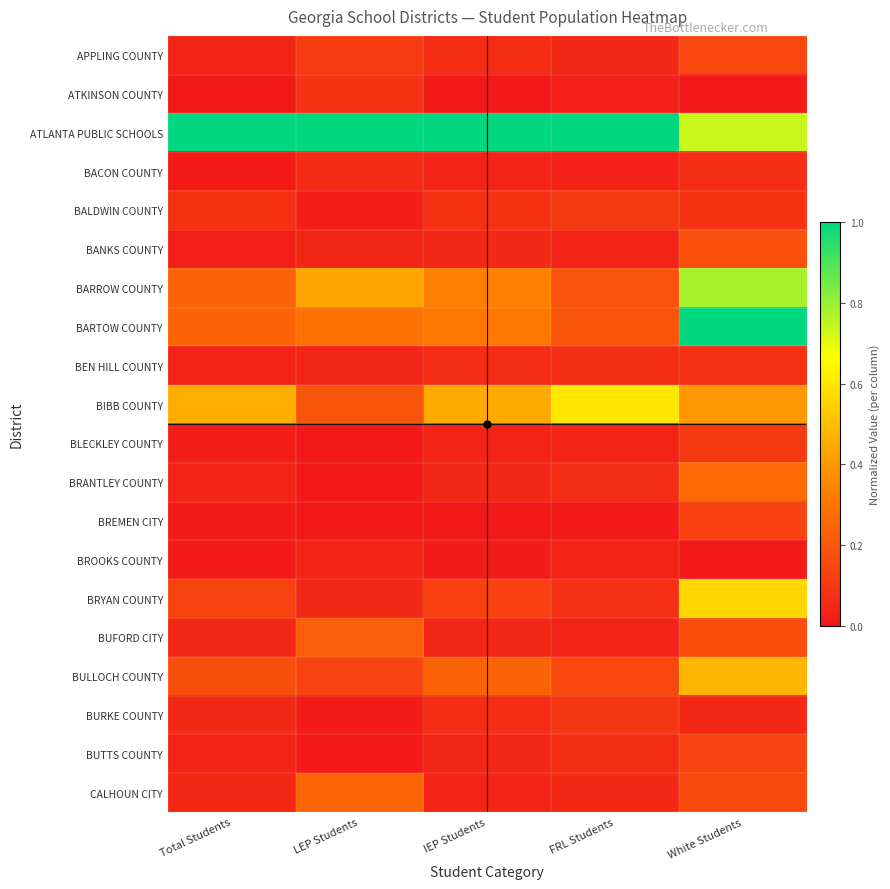

What is the total value across all series at Total Students?

2.7